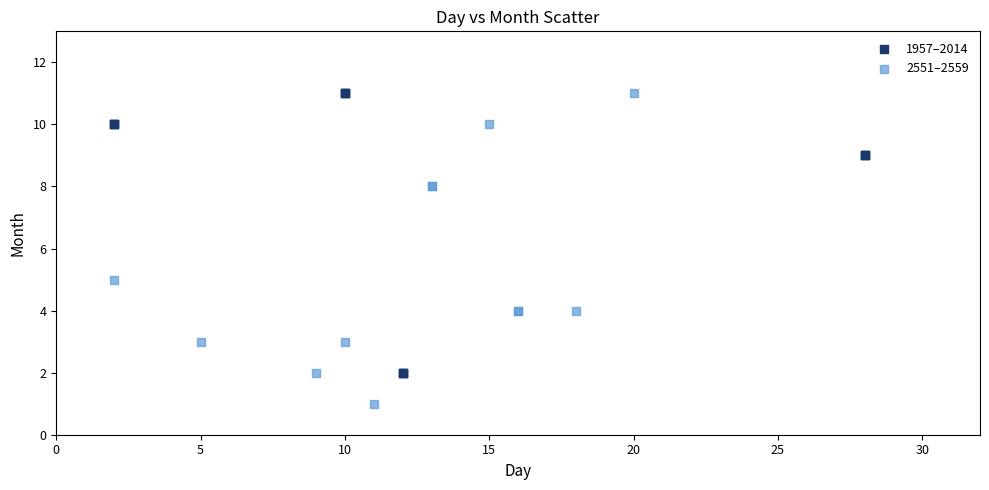

Which series contains the lowest Y value?

2551–2559